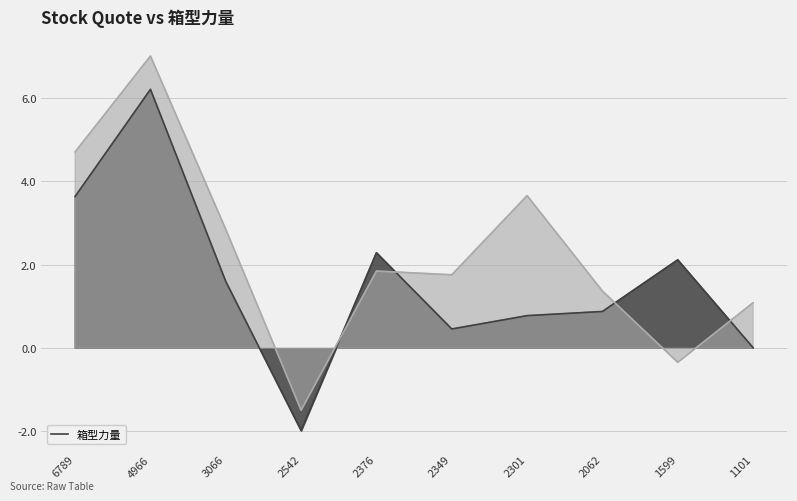

What is the smallest value displayed?

-2.0